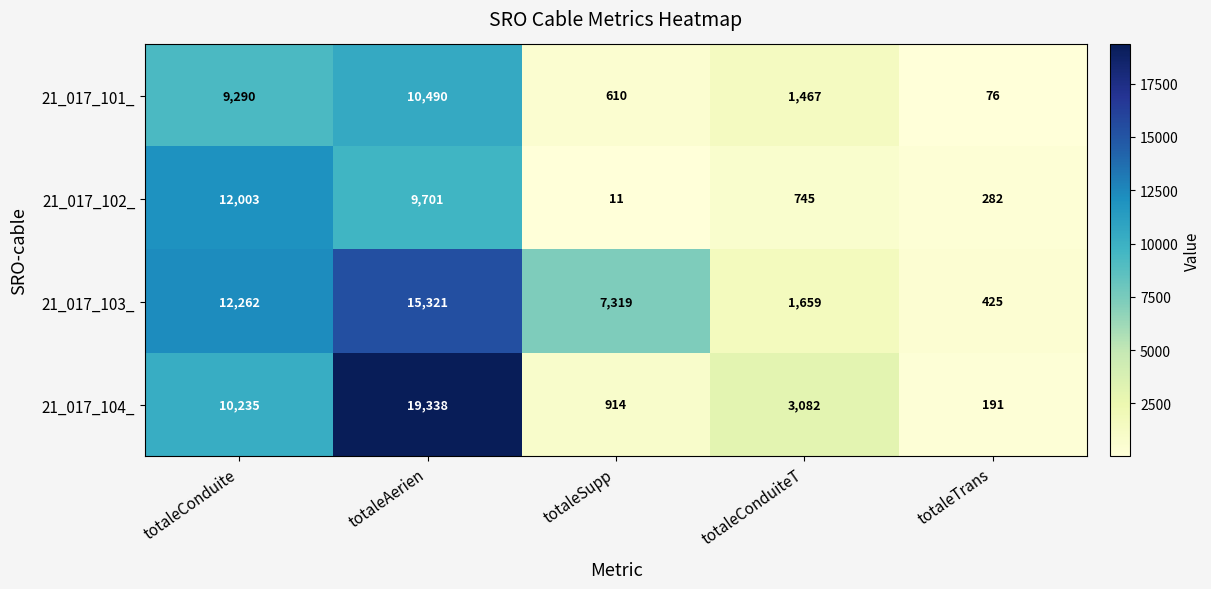

Count the number of categories in the chart.

5